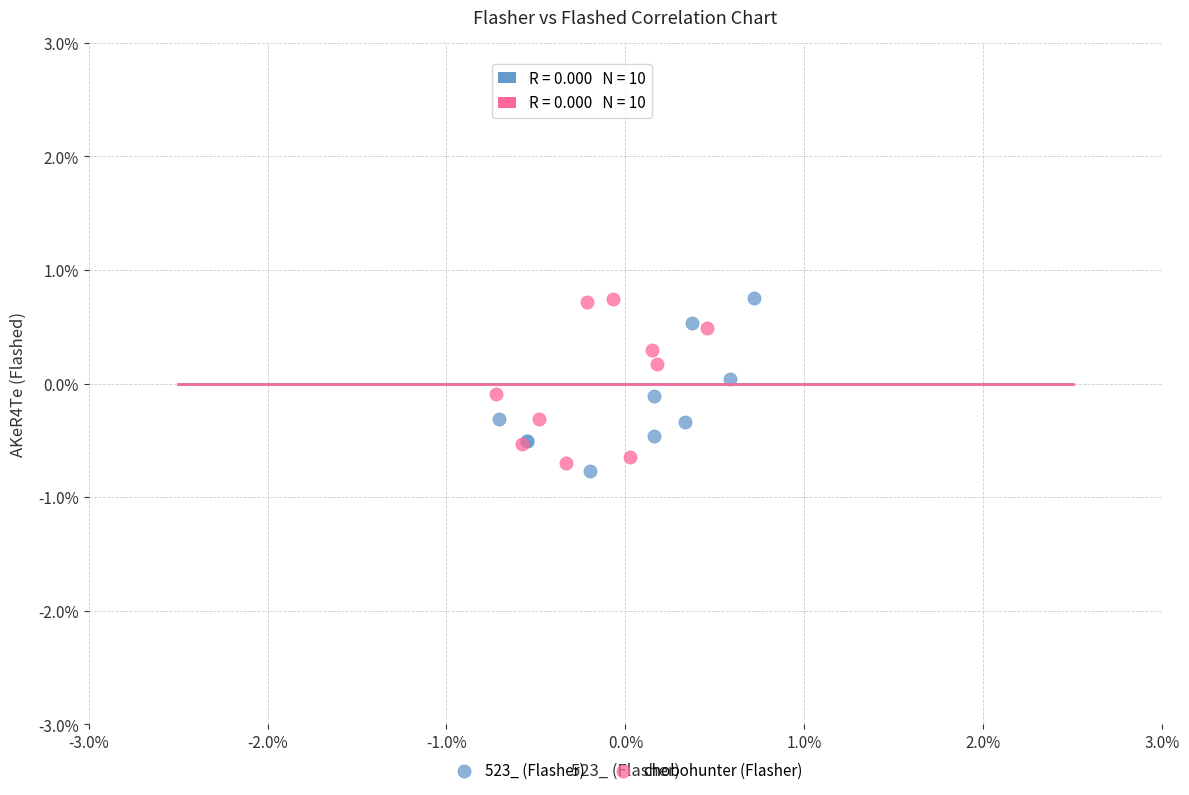

Which series contains the lowest Y value?

523_ (Flasher)